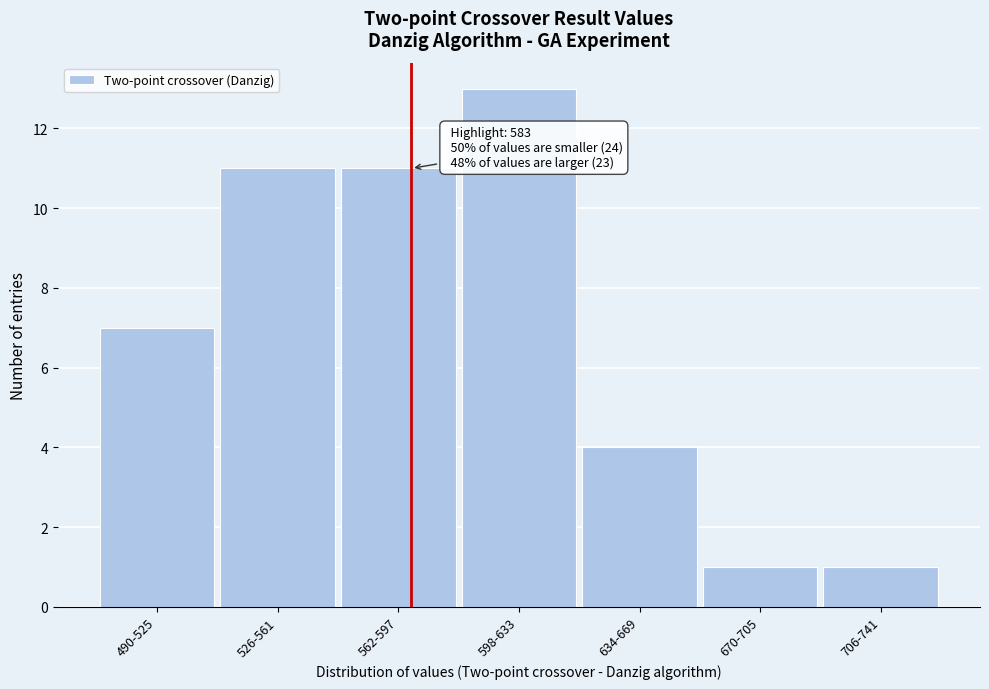

Reading left to right, extract all data points from this chart.

490-525=7	526-561=11	562-597=11	598-633=13	634-669=4	670-705=1	706-741=1